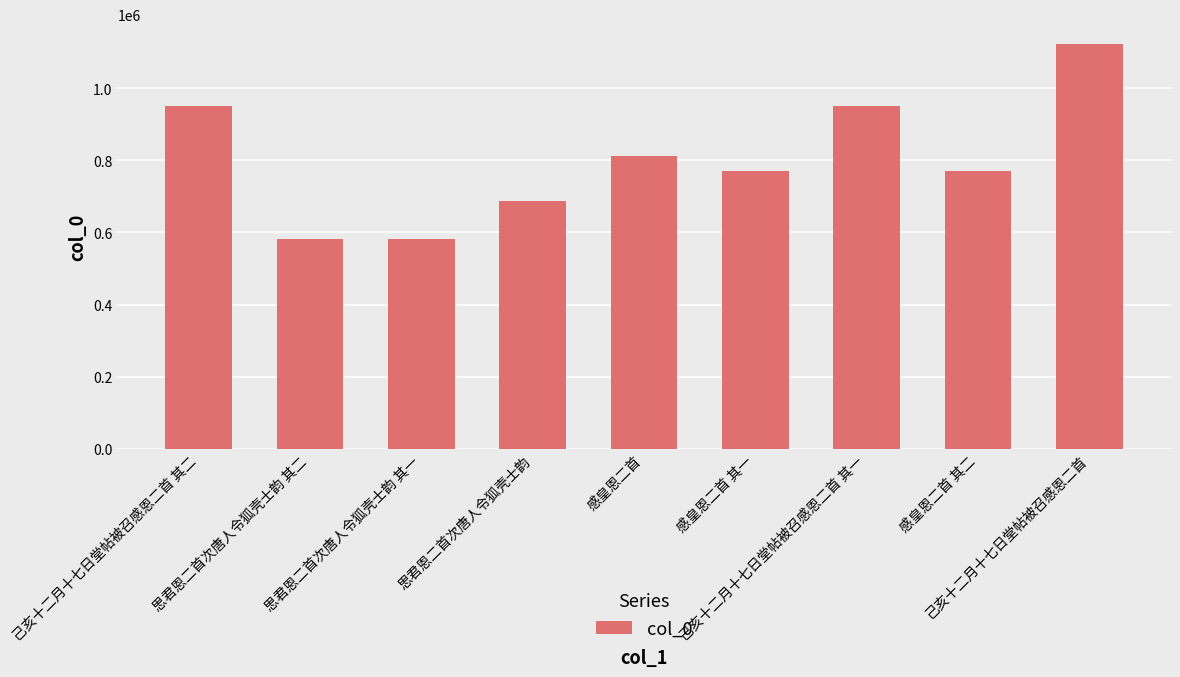

What is the label of the 6th bar from the left?

感皇恩二首 其一